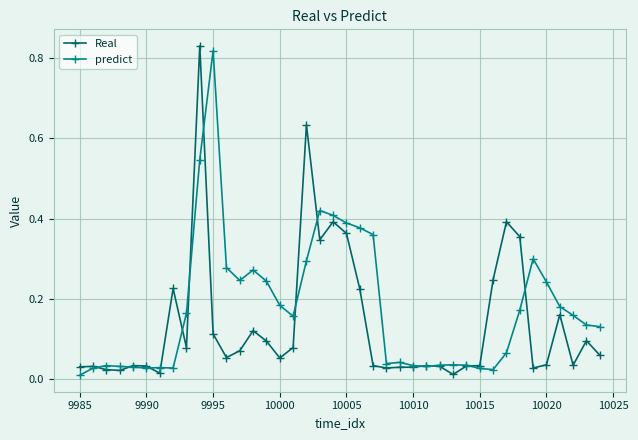

Which series has the largest total across all categories?

predict